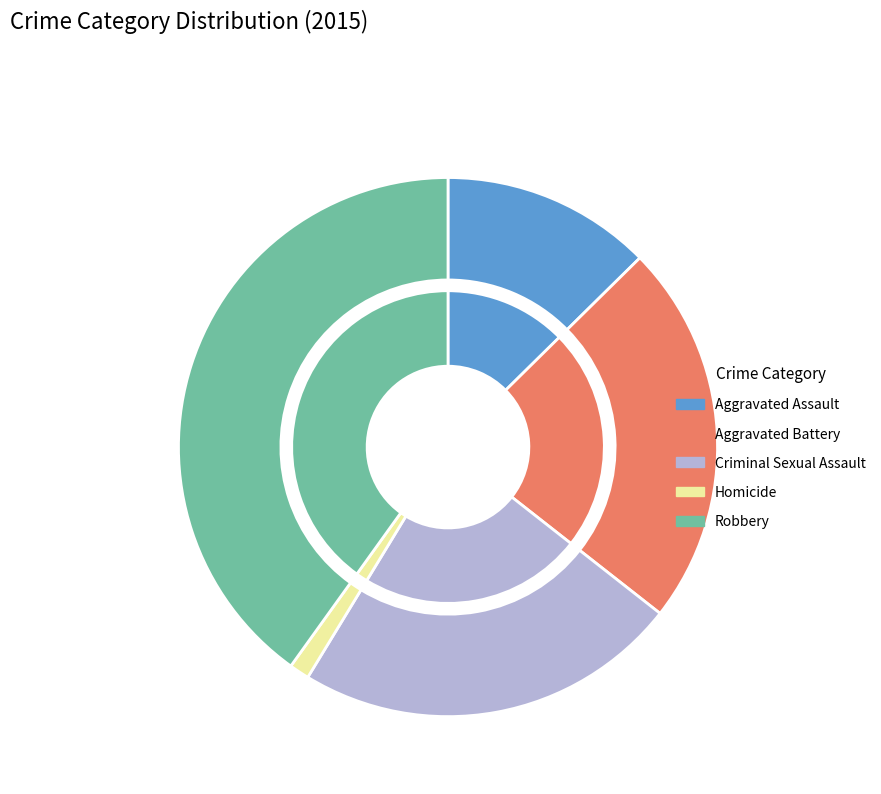

True or false: Aggravated Assault accounts for 13% of the total.

True